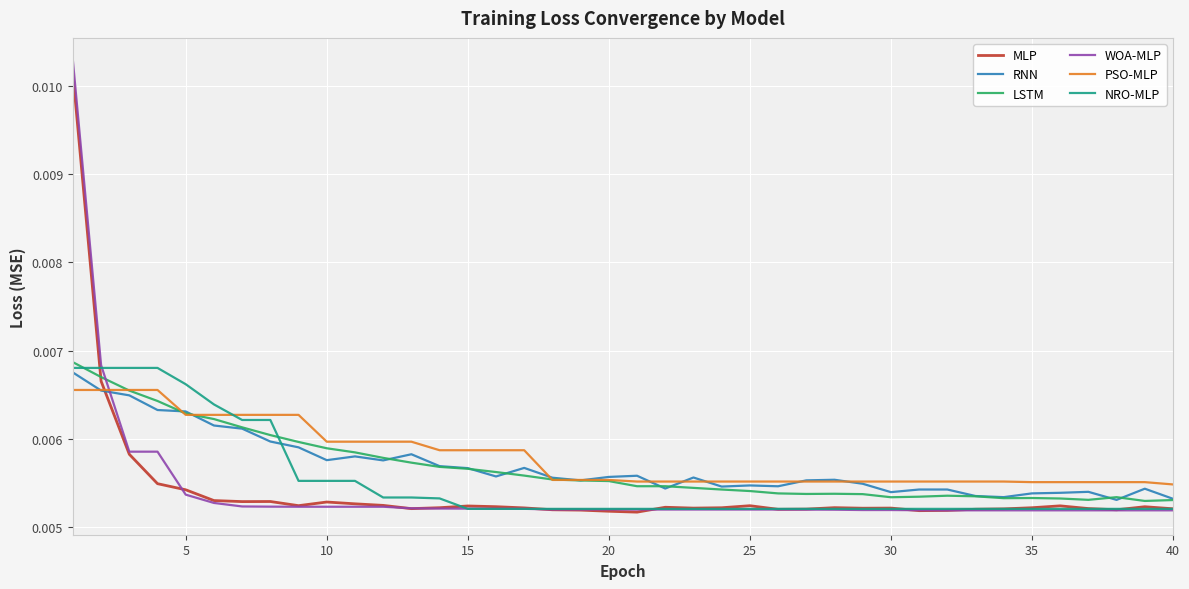

Which series has the widest spread of values?

WOA-MLP